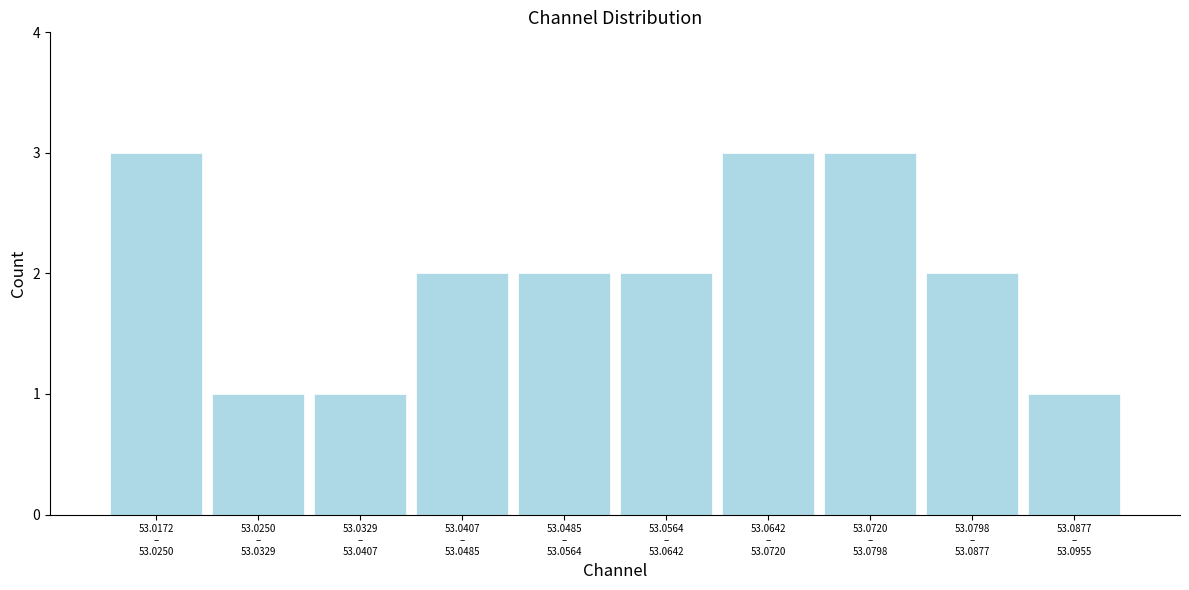

Reading left to right, list all the values displayed in this chart.

3	1	1	2	2	2	3	3	2	1